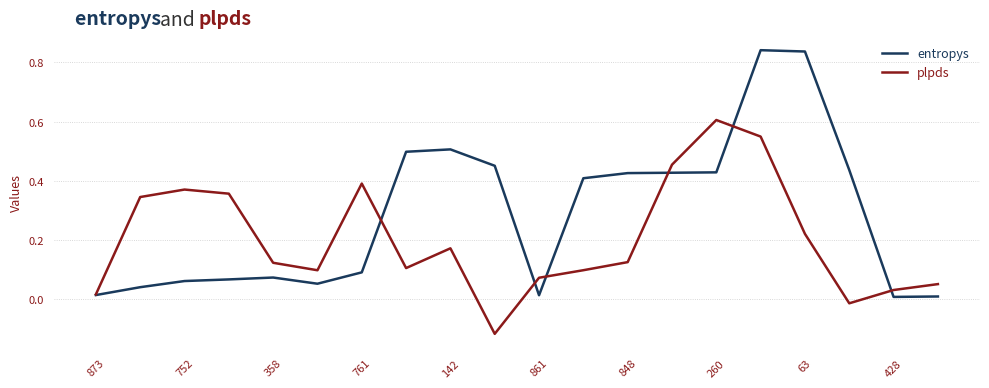

Which series has the largest range (max minus min)?

entropys